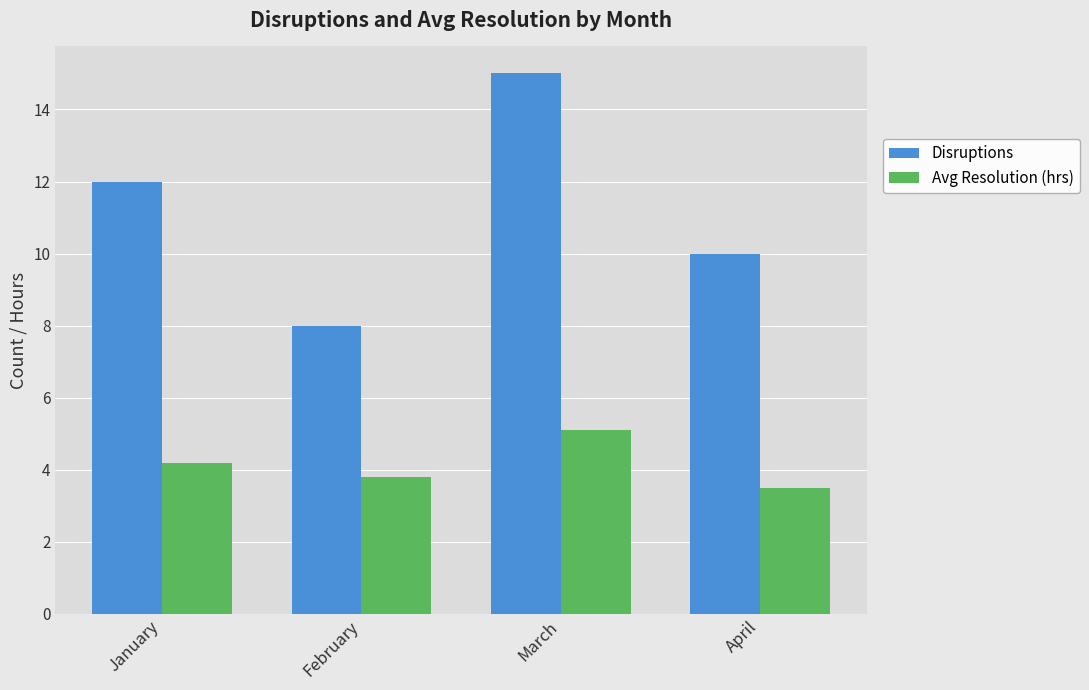

What is the difference between the Avg Resolution (hrs) values at February and March?

1.3